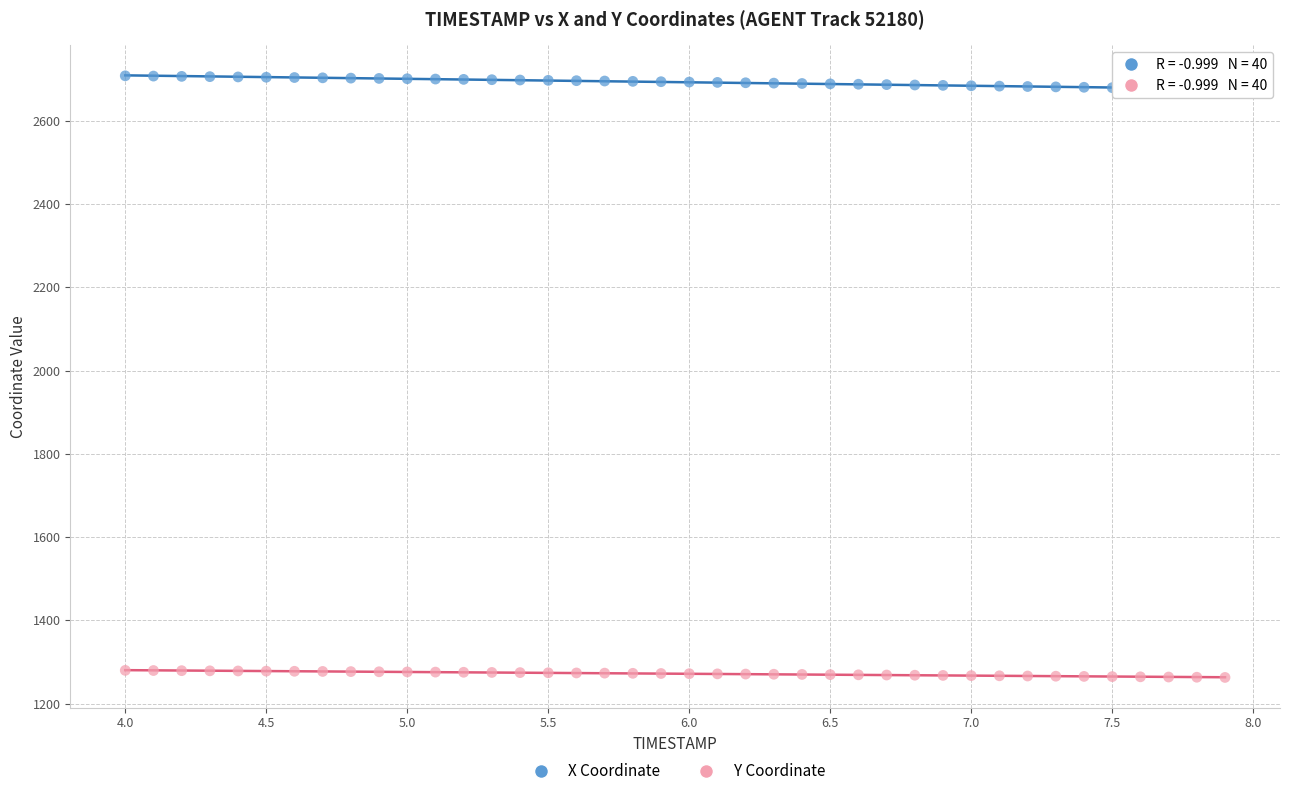

Which series reaches the minimum Y coordinate?

Y Coordinate